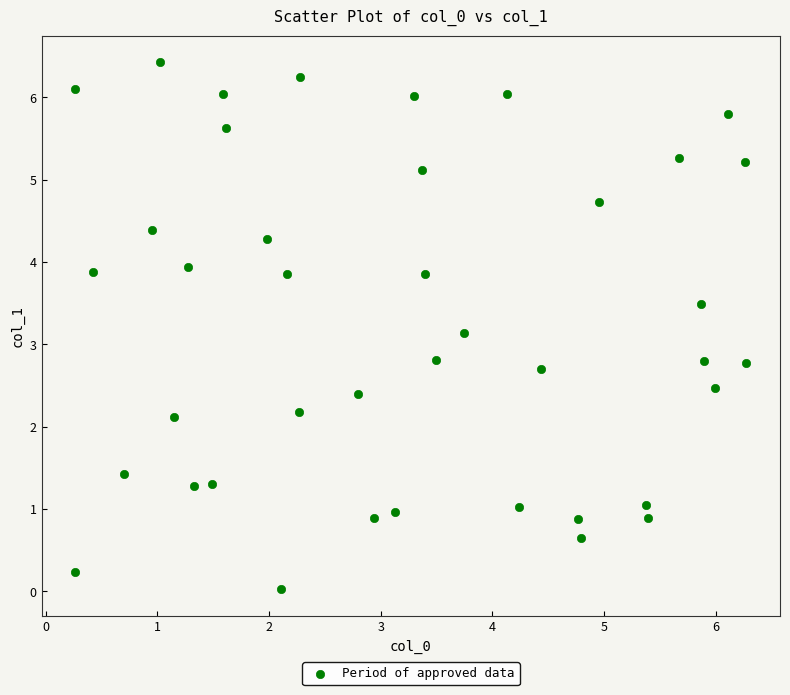

What is the range of X values (max minus min)?

6.0